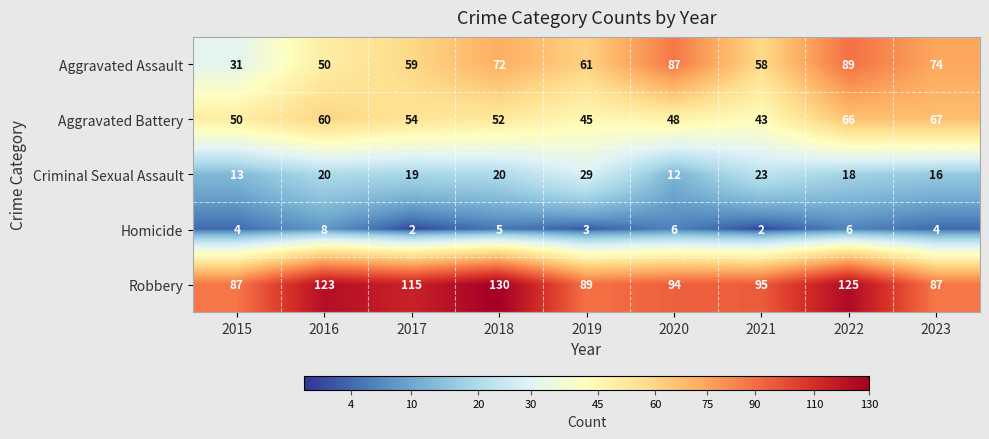

The Aggravated Battery series shows 89 at 2015. True or false?

False